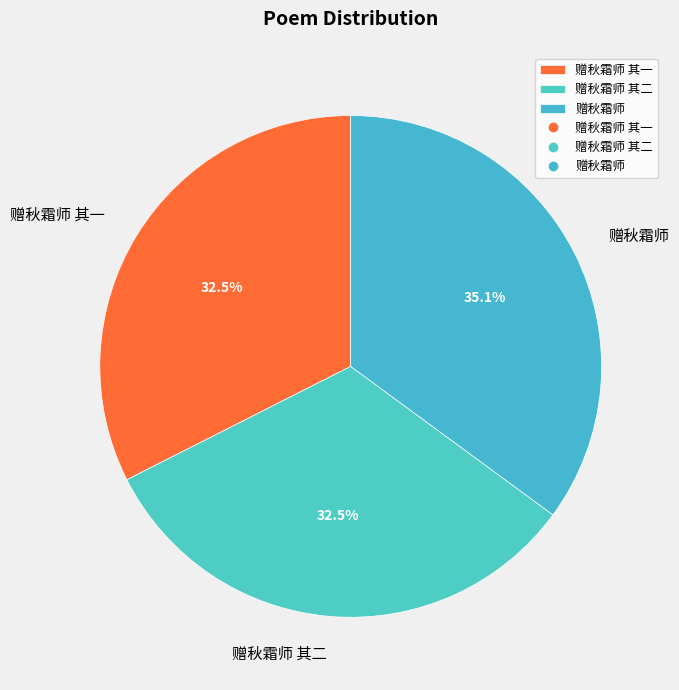

Does any single category account for the majority?

No